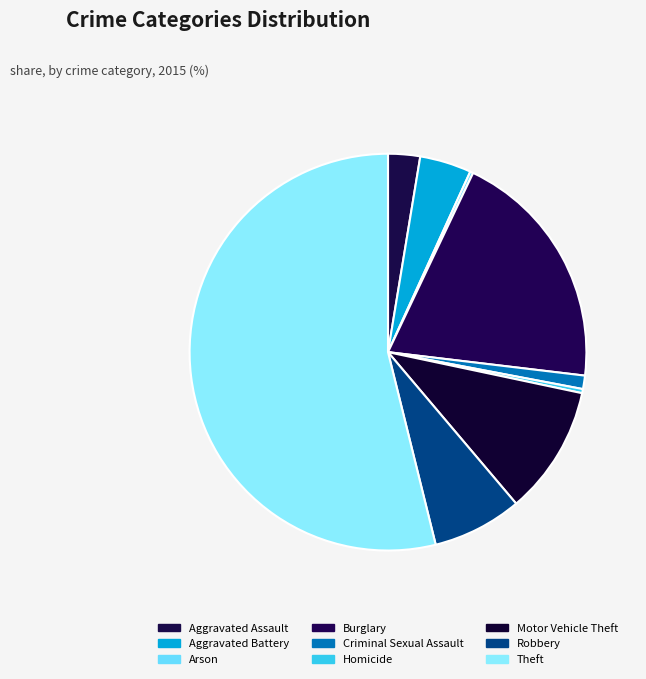

The Robbery slice represents 16% of the pie. True or false?

False